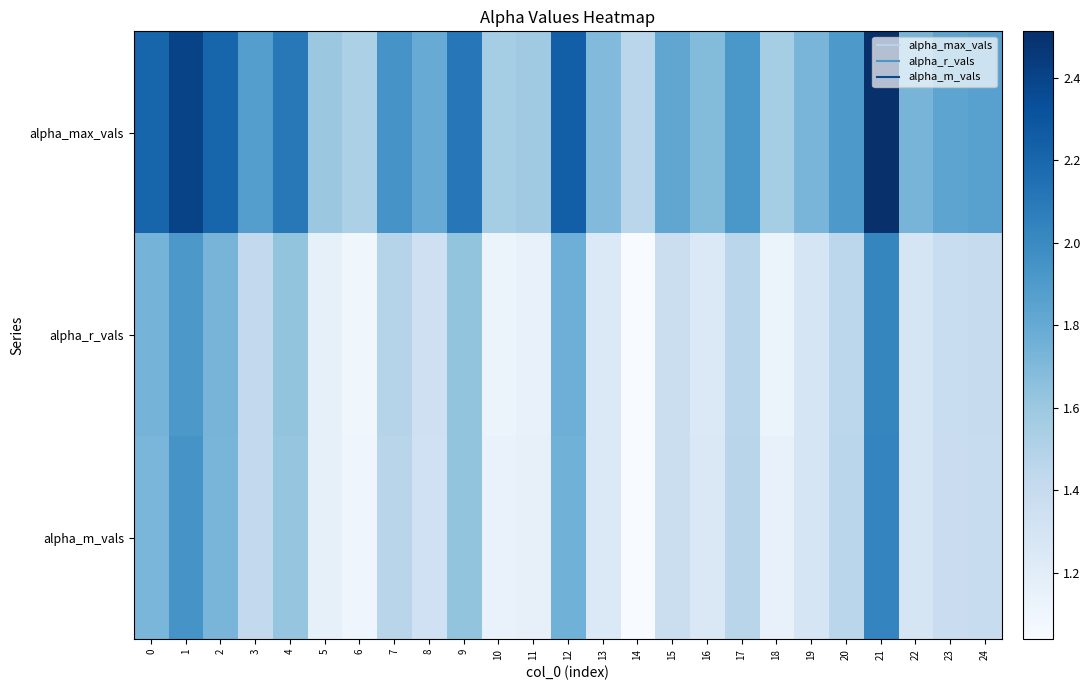

Reading left to right, what are all the values shown in this chart?

alpha_max_vals: 0=2.2	1=2.4	2=2.2	3=1.9	4=2.1	5=1.6	6=1.5	7=1.9	8=1.8	9=2.1	10=1.6	11=1.6	12=2.2	13=1.7	14=1.5	15=1.8	16=1.7	17=1.9	18=1.6	19=1.7	20=1.9	21=2.5	22=1.7	23=1.8	24=1.9
alpha_r_vals: 0=1.7	1=1.9	2=1.7	3=1.4	4=1.6	5=1.2	6=1.1	7=1.5	8=1.3	9=1.6	10=1.1	11=1.1	12=1.8	13=1.2	14=1.0	15=1.4	16=1.2	17=1.5	18=1.1	19=1.3	20=1.5	21=2.0	22=1.3	23=1.4	24=1.4
alpha_m_vals: 0=1.7	1=1.9	2=1.7	3=1.4	4=1.6	5=1.2	6=1.1	7=1.5	8=1.3	9=1.6	10=1.1	11=1.2	12=1.8	13=1.2	14=1.0	15=1.4	16=1.3	17=1.5	18=1.1	19=1.3	20=1.5	21=2.0	22=1.3	23=1.4	24=1.4